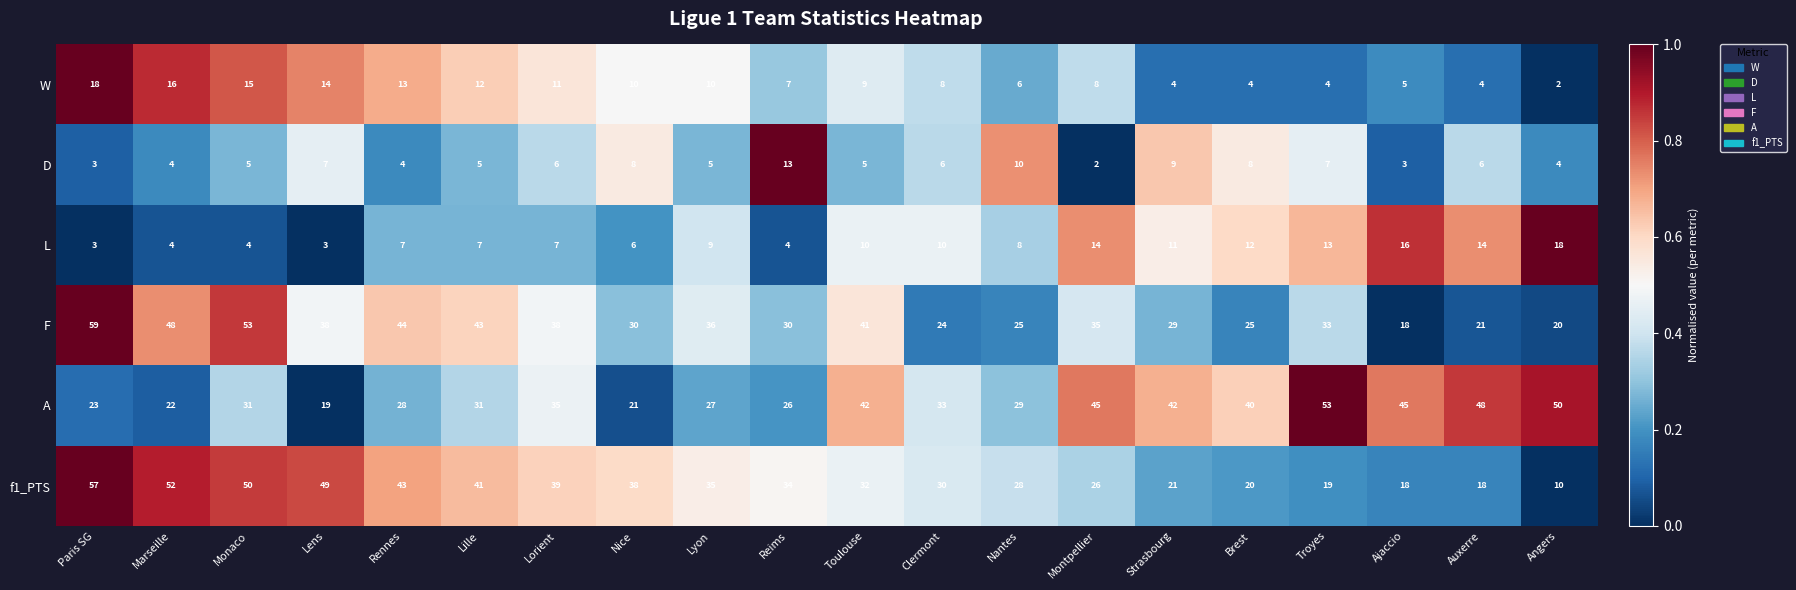

What is the difference between the D values at Brest and Toulouse?

3